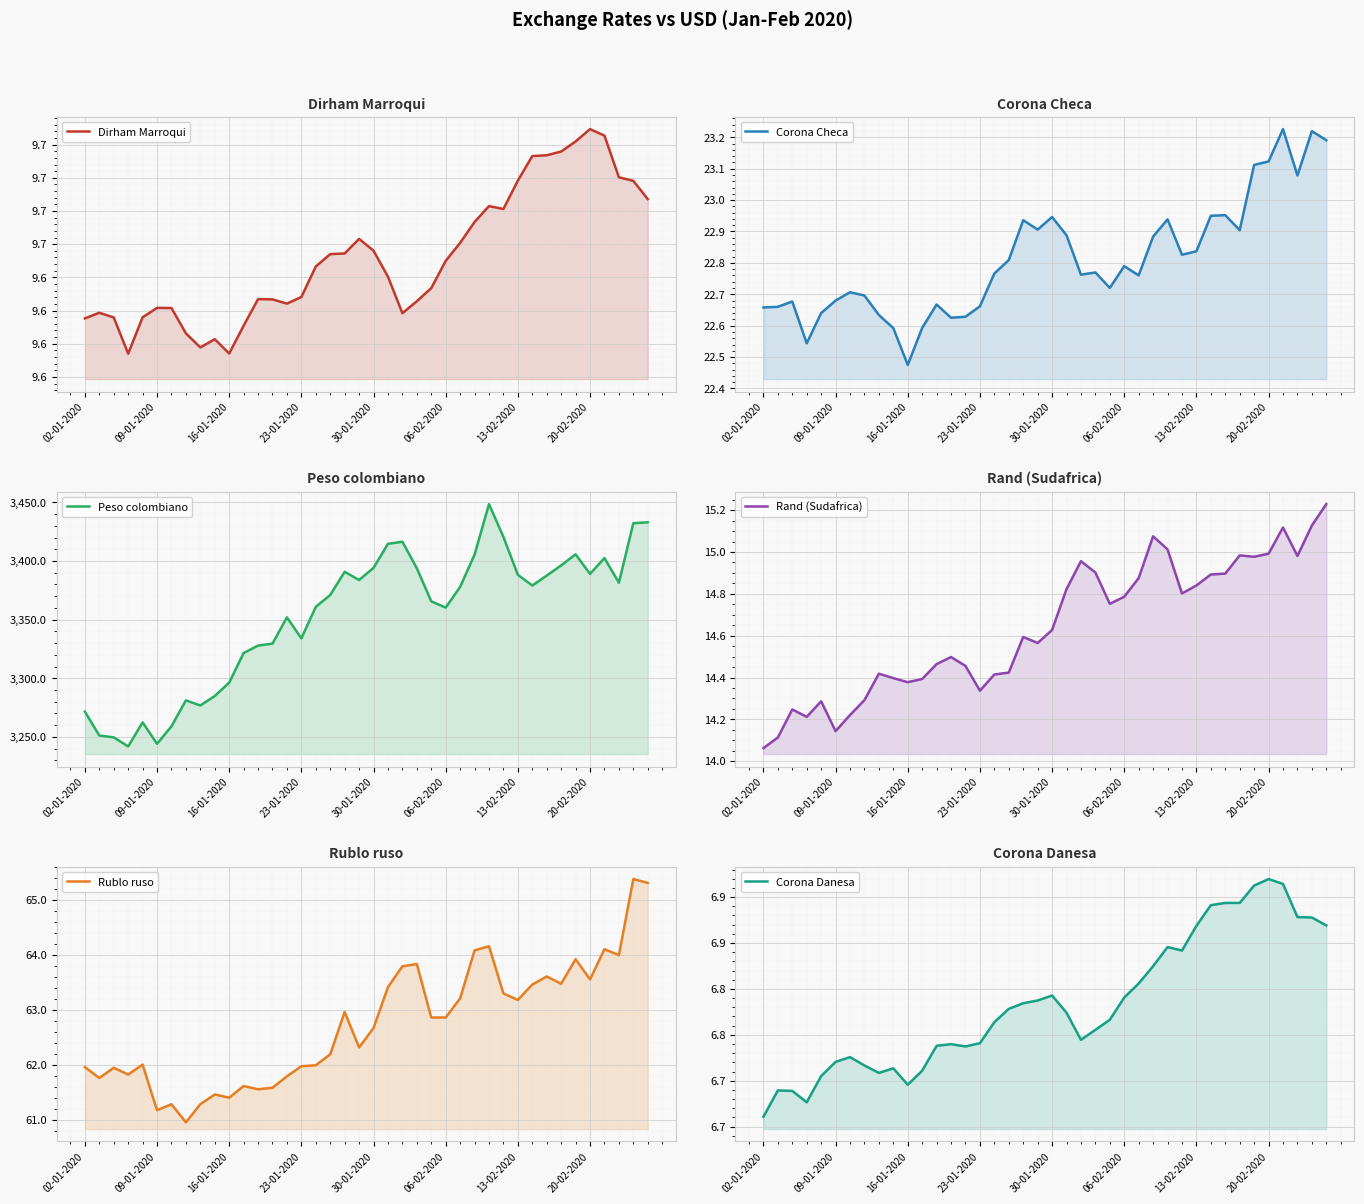

Between 38 and 16, which is larger?

38